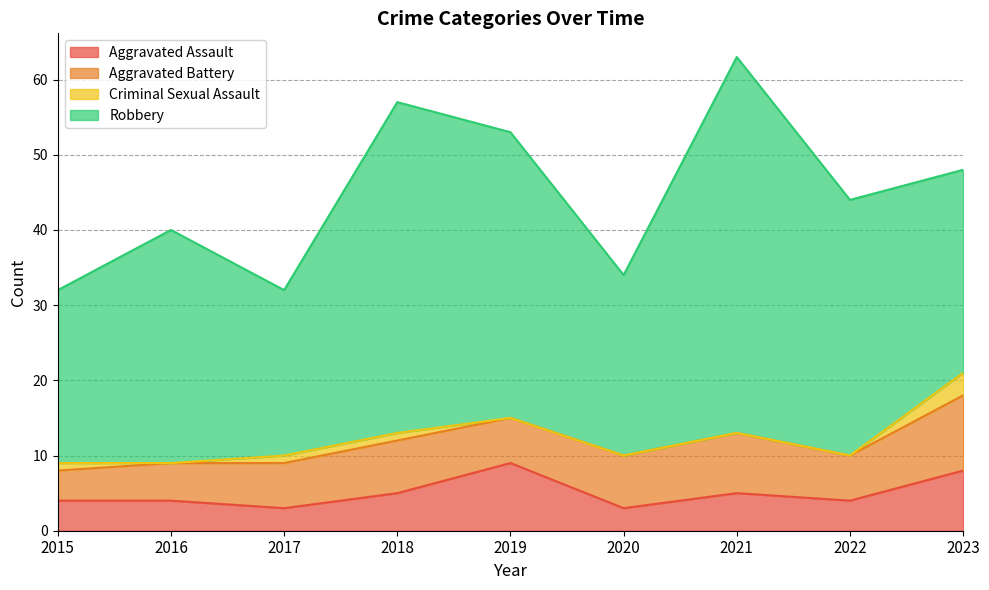

At how many categories does at least one series exceed 34?

3